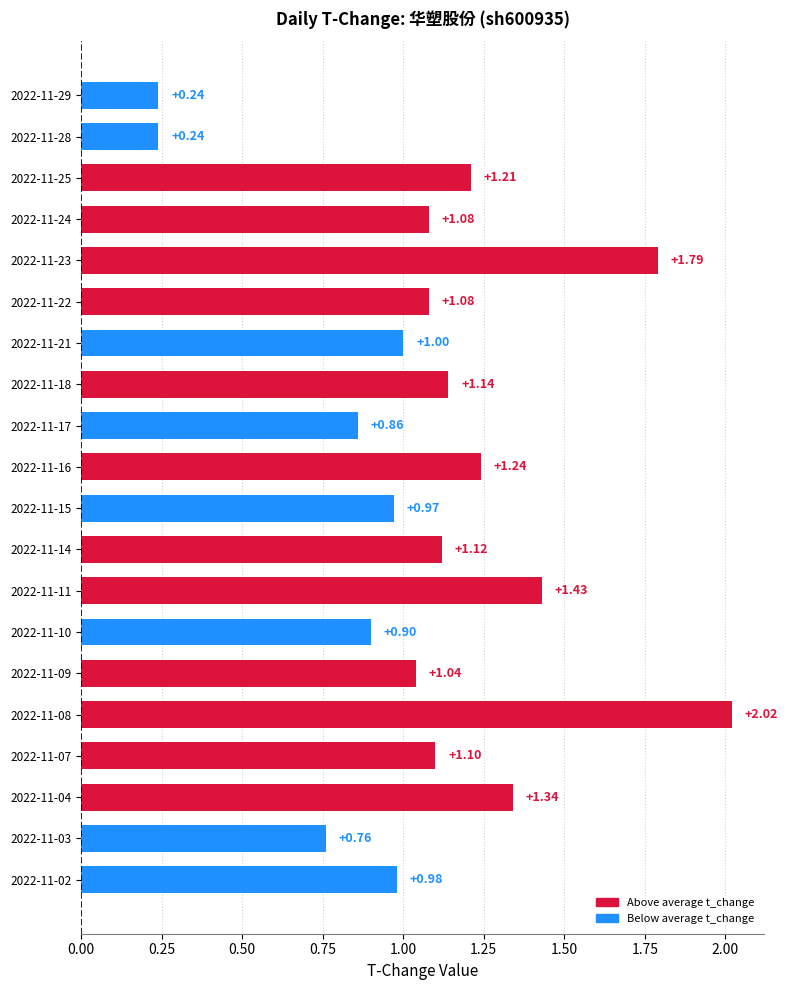

How many data points are less than 1?

7